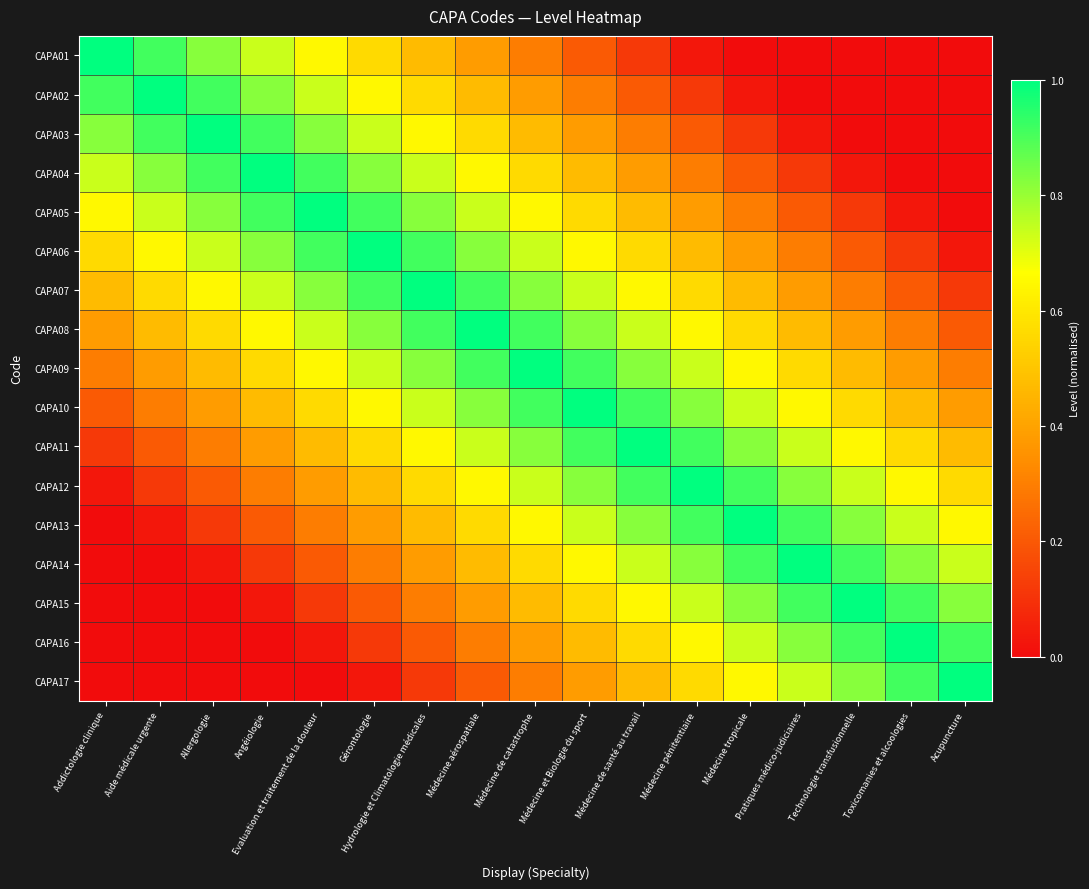

Reading left to right, extract all data points from this chart.

CAPA01: Addictologie clinique=1.0	Aide médicale urgente=0.9	Allergologie=0.8	Angéiologie=0.7	Evaluation et traitement de la douleur=0.6	Gérontologie=0.6	Hydrologie et Climatologie médicales=0.5	Médecine aérospatiale=0.4	Médecine de catastrophe=0.3	Médecine et Biologie du sport=0.2	Médecine de santé au travail=0.1	Médecine pénitentiaire=0.0	Médecine tropicale=0.0	Pratiques médico-judiciaires=0.0	Technologie transfusionnelle=0.0	Toxicomanies et alcoologies=0.0	Acupuncture=0.0
CAPA02: Addictologie clinique=0.9	Aide médicale urgente=1.0	Allergologie=0.9	Angéiologie=0.8	Evaluation et traitement de la douleur=0.7	Gérontologie=0.6	Hydrologie et Climatologie médicales=0.6	Médecine aérospatiale=0.5	Médecine de catastrophe=0.4	Médecine et Biologie du sport=0.3	Médecine de santé au travail=0.2	Médecine pénitentiaire=0.1	Médecine tropicale=0.0	Pratiques médico-judiciaires=0.0	Technologie transfusionnelle=0.0	Toxicomanies et alcoologies=0.0	Acupuncture=0.0
CAPA03: Addictologie clinique=0.8	Aide médicale urgente=0.9	Allergologie=1.0	Angéiologie=0.9	Evaluation et traitement de la douleur=0.8	Gérontologie=0.7	Hydrologie et Climatologie médicales=0.6	Médecine aérospatiale=0.6	Médecine de catastrophe=0.5	Médecine et Biologie du sport=0.4	Médecine de santé au travail=0.3	Médecine pénitentiaire=0.2	Médecine tropicale=0.1	Pratiques médico-judiciaires=0.0	Technologie transfusionnelle=0.0	Toxicomanies et alcoologies=0.0	Acupuncture=0.0
CAPA04: Addictologie clinique=0.7	Aide médicale urgente=0.8	Allergologie=0.9	Angéiologie=1.0	Evaluation et traitement de la douleur=0.9	Gérontologie=0.8	Hydrologie et Climatologie médicales=0.7	Médecine aérospatiale=0.6	Médecine de catastrophe=0.6	Médecine et Biologie du sport=0.5	Médecine de santé au travail=0.4	Médecine pénitentiaire=0.3	Médecine tropicale=0.2	Pratiques médico-judiciaires=0.1	Technologie transfusionnelle=0.0	Toxicomanies et alcoologies=0.0	Acupuncture=0.0
CAPA05: Addictologie clinique=0.6	Aide médicale urgente=0.7	Allergologie=0.8	Angéiologie=0.9	Evaluation et traitement de la douleur=1.0	Gérontologie=0.9	Hydrologie et Climatologie médicales=0.8	Médecine aérospatiale=0.7	Médecine de catastrophe=0.6	Médecine et Biologie du sport=0.6	Médecine de santé au travail=0.5	Médecine pénitentiaire=0.4	Médecine tropicale=0.3	Pratiques médico-judiciaires=0.2	Technologie transfusionnelle=0.1	Toxicomanies et alcoologies=0.0	Acupuncture=0.0
CAPA06: Addictologie clinique=0.6	Aide médicale urgente=0.6	Allergologie=0.7	Angéiologie=0.8	Evaluation et traitement de la douleur=0.9	Gérontologie=1.0	Hydrologie et Climatologie médicales=0.9	Médecine aérospatiale=0.8	Médecine de catastrophe=0.7	Médecine et Biologie du sport=0.6	Médecine de santé au travail=0.6	Médecine pénitentiaire=0.5	Médecine tropicale=0.4	Pratiques médico-judiciaires=0.3	Technologie transfusionnelle=0.2	Toxicomanies et alcoologies=0.1	Acupuncture=0.0
CAPA07: Addictologie clinique=0.5	Aide médicale urgente=0.6	Allergologie=0.6	Angéiologie=0.7	Evaluation et traitement de la douleur=0.8	Gérontologie=0.9	Hydrologie et Climatologie médicales=1.0	Médecine aérospatiale=0.9	Médecine de catastrophe=0.8	Médecine et Biologie du sport=0.7	Médecine de santé au travail=0.6	Médecine pénitentiaire=0.6	Médecine tropicale=0.5	Pratiques médico-judiciaires=0.4	Technologie transfusionnelle=0.3	Toxicomanies et alcoologies=0.2	Acupuncture=0.1
CAPA08: Addictologie clinique=0.4	Aide médicale urgente=0.5	Allergologie=0.6	Angéiologie=0.6	Evaluation et traitement de la douleur=0.7	Gérontologie=0.8	Hydrologie et Climatologie médicales=0.9	Médecine aérospatiale=1.0	Médecine de catastrophe=0.9	Médecine et Biologie du sport=0.8	Médecine de santé au travail=0.7	Médecine pénitentiaire=0.6	Médecine tropicale=0.6	Pratiques médico-judiciaires=0.5	Technologie transfusionnelle=0.4	Toxicomanies et alcoologies=0.3	Acupuncture=0.2
CAPA09: Addictologie clinique=0.3	Aide médicale urgente=0.4	Allergologie=0.5	Angéiologie=0.6	Evaluation et traitement de la douleur=0.6	Gérontologie=0.7	Hydrologie et Climatologie médicales=0.8	Médecine aérospatiale=0.9	Médecine de catastrophe=1.0	Médecine et Biologie du sport=0.9	Médecine de santé au travail=0.8	Médecine pénitentiaire=0.7	Médecine tropicale=0.6	Pratiques médico-judiciaires=0.6	Technologie transfusionnelle=0.5	Toxicomanies et alcoologies=0.4	Acupuncture=0.3
CAPA10: Addictologie clinique=0.2	Aide médicale urgente=0.3	Allergologie=0.4	Angéiologie=0.5	Evaluation et traitement de la douleur=0.6	Gérontologie=0.6	Hydrologie et Climatologie médicales=0.7	Médecine aérospatiale=0.8	Médecine de catastrophe=0.9	Médecine et Biologie du sport=1.0	Médecine de santé au travail=0.9	Médecine pénitentiaire=0.8	Médecine tropicale=0.7	Pratiques médico-judiciaires=0.6	Technologie transfusionnelle=0.6	Toxicomanies et alcoologies=0.5	Acupuncture=0.4
CAPA11: Addictologie clinique=0.1	Aide médicale urgente=0.2	Allergologie=0.3	Angéiologie=0.4	Evaluation et traitement de la douleur=0.5	Gérontologie=0.6	Hydrologie et Climatologie médicales=0.6	Médecine aérospatiale=0.7	Médecine de catastrophe=0.8	Médecine et Biologie du sport=0.9	Médecine de santé au travail=1.0	Médecine pénitentiaire=0.9	Médecine tropicale=0.8	Pratiques médico-judiciaires=0.7	Technologie transfusionnelle=0.6	Toxicomanies et alcoologies=0.6	Acupuncture=0.5
CAPA12: Addictologie clinique=0.0	Aide médicale urgente=0.1	Allergologie=0.2	Angéiologie=0.3	Evaluation et traitement de la douleur=0.4	Gérontologie=0.5	Hydrologie et Climatologie médicales=0.6	Médecine aérospatiale=0.6	Médecine de catastrophe=0.7	Médecine et Biologie du sport=0.8	Médecine de santé au travail=0.9	Médecine pénitentiaire=1.0	Médecine tropicale=0.9	Pratiques médico-judiciaires=0.8	Technologie transfusionnelle=0.7	Toxicomanies et alcoologies=0.6	Acupuncture=0.6
CAPA13: Addictologie clinique=0.0	Aide médicale urgente=0.0	Allergologie=0.1	Angéiologie=0.2	Evaluation et traitement de la douleur=0.3	Gérontologie=0.4	Hydrologie et Climatologie médicales=0.5	Médecine aérospatiale=0.6	Médecine de catastrophe=0.6	Médecine et Biologie du sport=0.7	Médecine de santé au travail=0.8	Médecine pénitentiaire=0.9	Médecine tropicale=1.0	Pratiques médico-judiciaires=0.9	Technologie transfusionnelle=0.8	Toxicomanies et alcoologies=0.7	Acupuncture=0.6
CAPA14: Addictologie clinique=0.0	Aide médicale urgente=0.0	Allergologie=0.0	Angéiologie=0.1	Evaluation et traitement de la douleur=0.2	Gérontologie=0.3	Hydrologie et Climatologie médicales=0.4	Médecine aérospatiale=0.5	Médecine de catastrophe=0.6	Médecine et Biologie du sport=0.6	Médecine de santé au travail=0.7	Médecine pénitentiaire=0.8	Médecine tropicale=0.9	Pratiques médico-judiciaires=1.0	Technologie transfusionnelle=0.9	Toxicomanies et alcoologies=0.8	Acupuncture=0.7
CAPA15: Addictologie clinique=0.0	Aide médicale urgente=0.0	Allergologie=0.0	Angéiologie=0.0	Evaluation et traitement de la douleur=0.1	Gérontologie=0.2	Hydrologie et Climatologie médicales=0.3	Médecine aérospatiale=0.4	Médecine de catastrophe=0.5	Médecine et Biologie du sport=0.6	Médecine de santé au travail=0.6	Médecine pénitentiaire=0.7	Médecine tropicale=0.8	Pratiques médico-judiciaires=0.9	Technologie transfusionnelle=1.0	Toxicomanies et alcoologies=0.9	Acupuncture=0.8
CAPA16: Addictologie clinique=0.0	Aide médicale urgente=0.0	Allergologie=0.0	Angéiologie=0.0	Evaluation et traitement de la douleur=0.0	Gérontologie=0.1	Hydrologie et Climatologie médicales=0.2	Médecine aérospatiale=0.3	Médecine de catastrophe=0.4	Médecine et Biologie du sport=0.5	Médecine de santé au travail=0.6	Médecine pénitentiaire=0.6	Médecine tropicale=0.7	Pratiques médico-judiciaires=0.8	Technologie transfusionnelle=0.9	Toxicomanies et alcoologies=1.0	Acupuncture=0.9
CAPA17: Addictologie clinique=0.0	Aide médicale urgente=0.0	Allergologie=0.0	Angéiologie=0.0	Evaluation et traitement de la douleur=0.0	Gérontologie=0.0	Hydrologie et Climatologie médicales=0.1	Médecine aérospatiale=0.2	Médecine de catastrophe=0.3	Médecine et Biologie du sport=0.4	Médecine de santé au travail=0.5	Médecine pénitentiaire=0.6	Médecine tropicale=0.6	Pratiques médico-judiciaires=0.7	Technologie transfusionnelle=0.8	Toxicomanies et alcoologies=0.9	Acupuncture=1.0